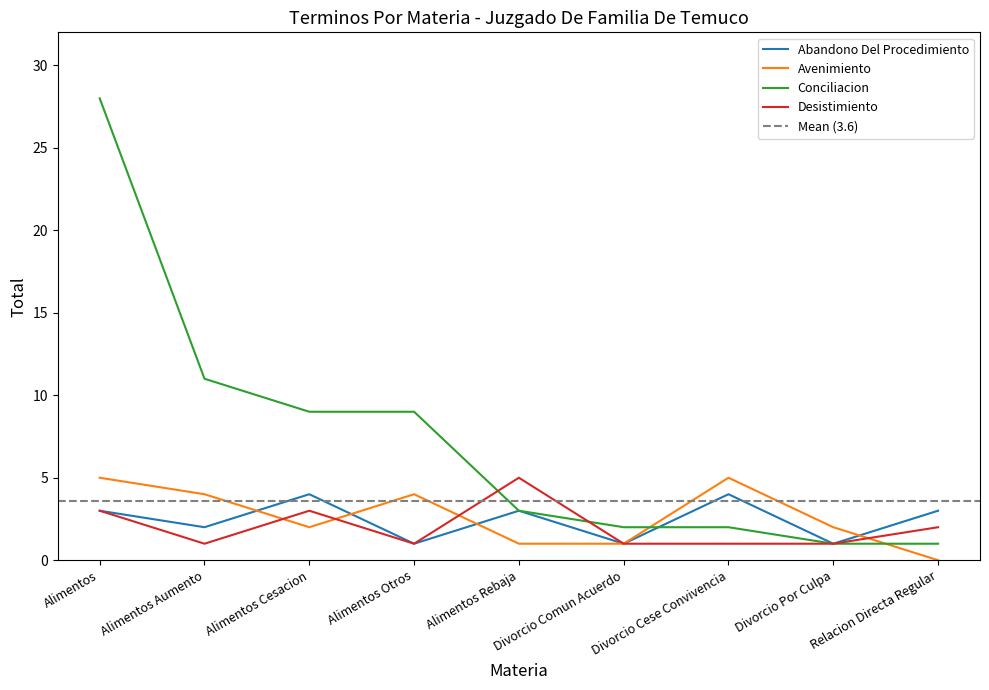

How many data points does each series have?

9